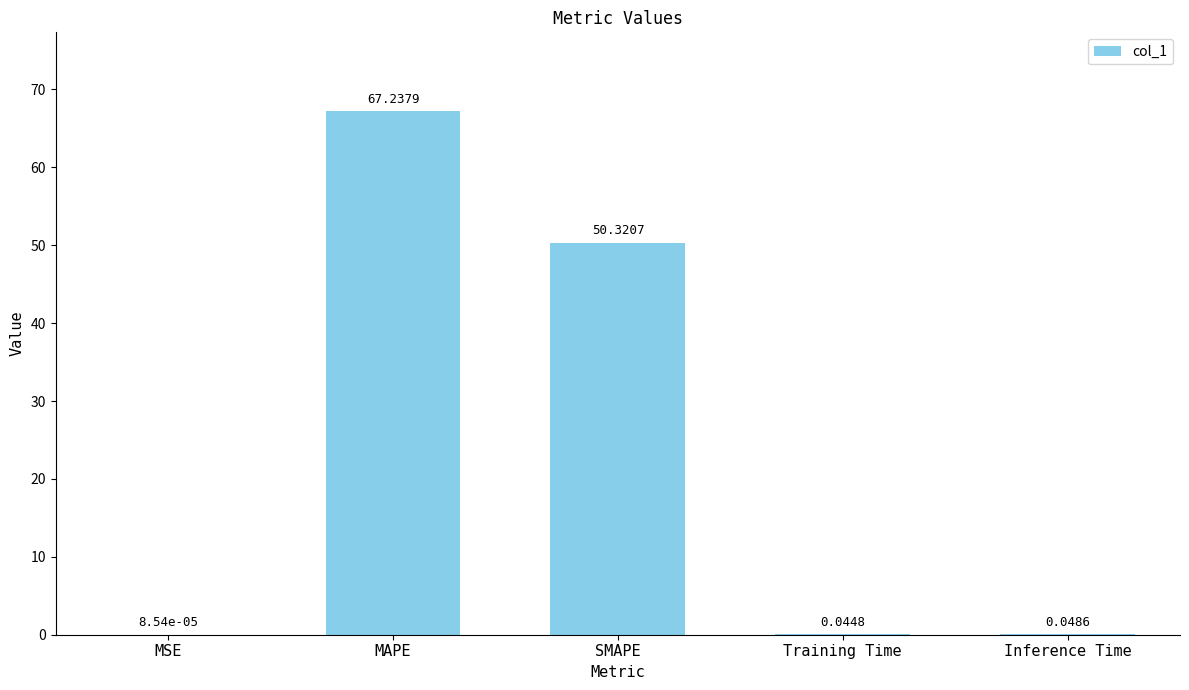

Are the bars grouped side by side (vs. stacked)?

No